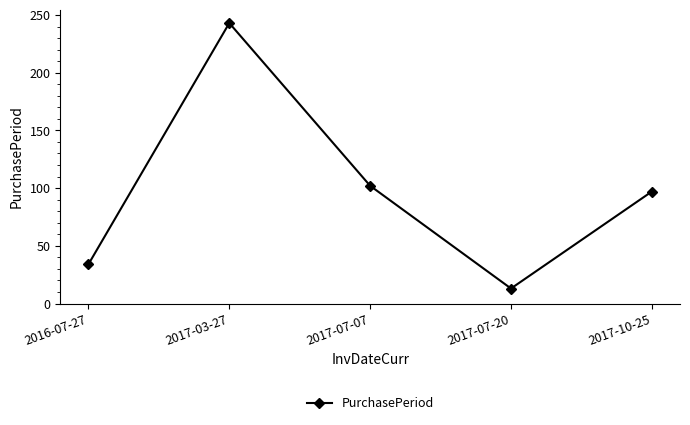

Rank the categories by value from lowest to highest.

2017-07-20, 2016-07-27, 2017-10-25, 2017-07-07, 2017-03-27